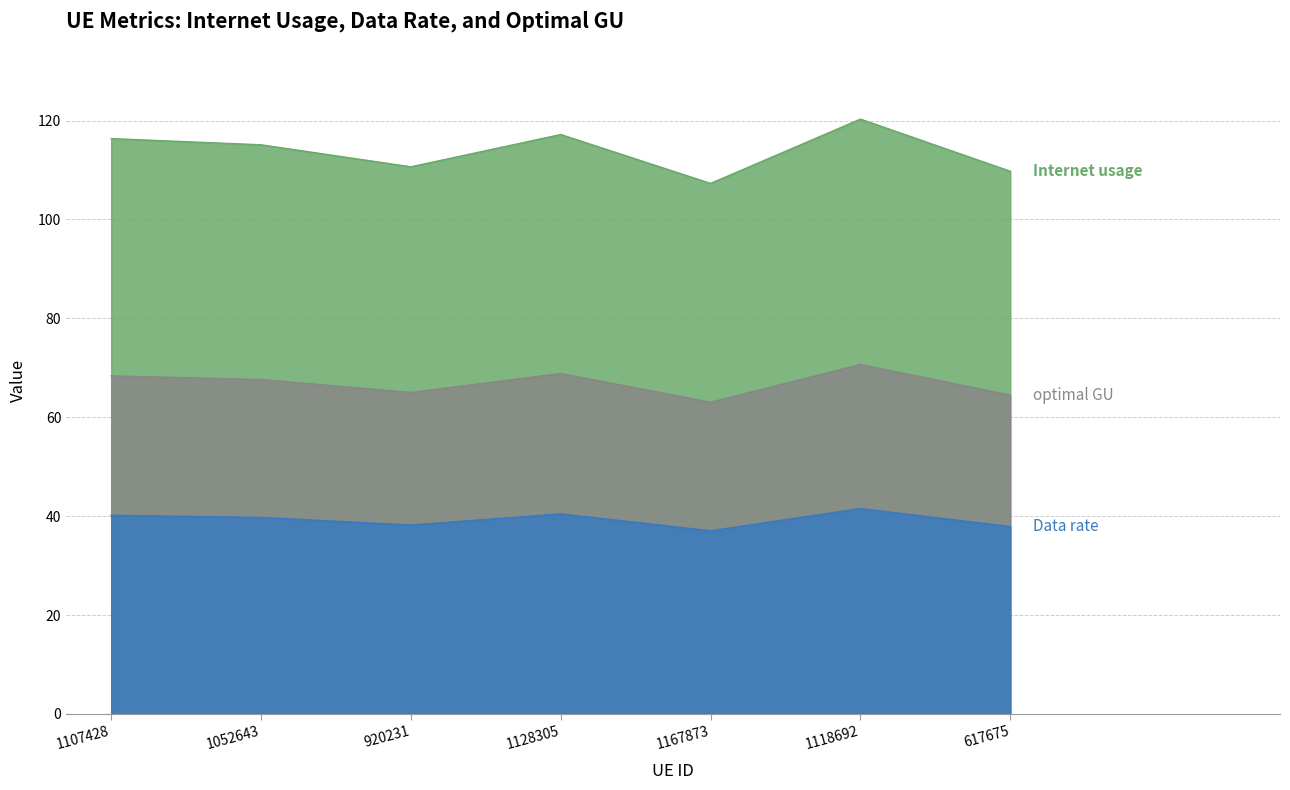

What position from the right is 1107428?

7